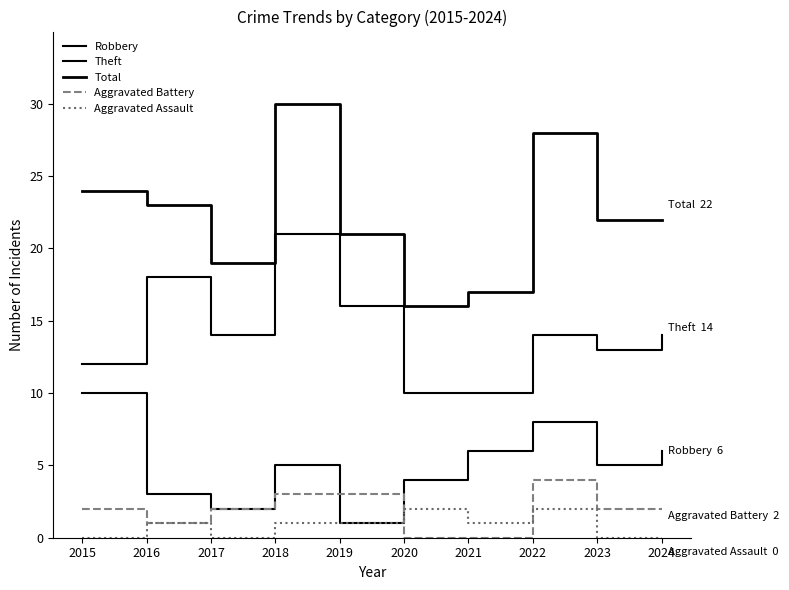

What is the difference between the maximum and minimum values in the Aggravated Battery series?

4